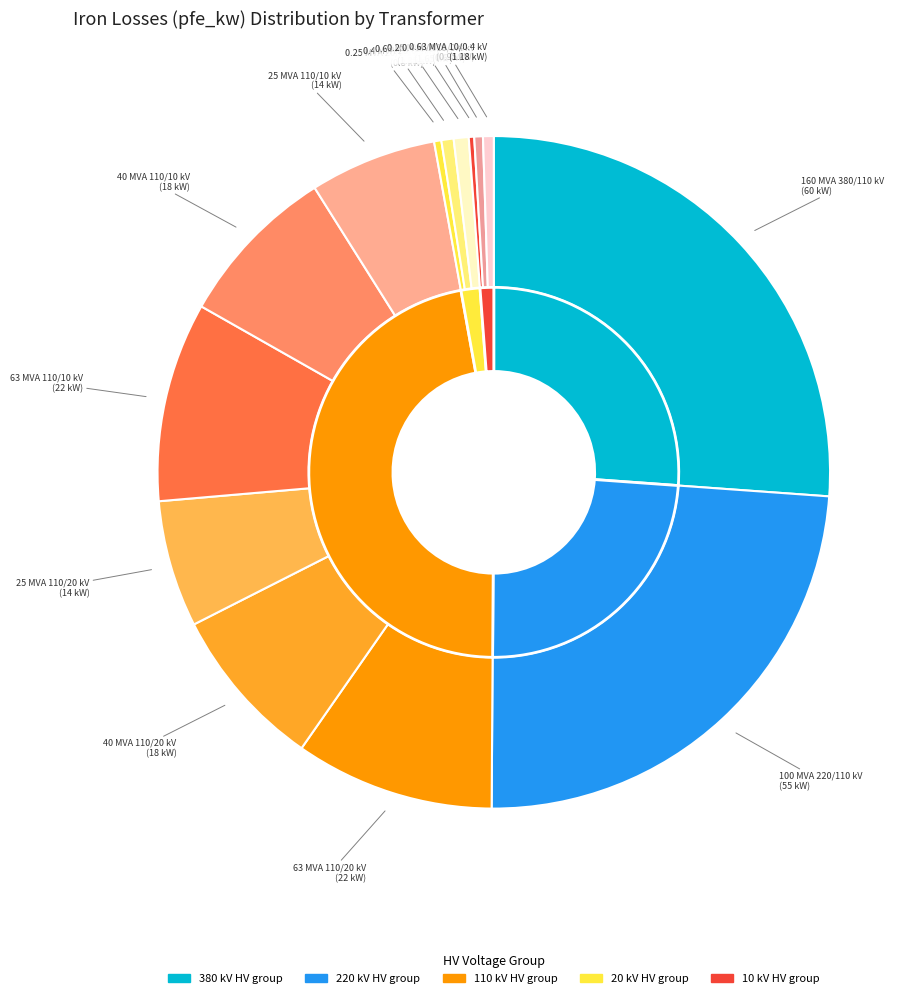

Which category has the smallest portion of the pie?

0.25 MVA 10/0.4 kV